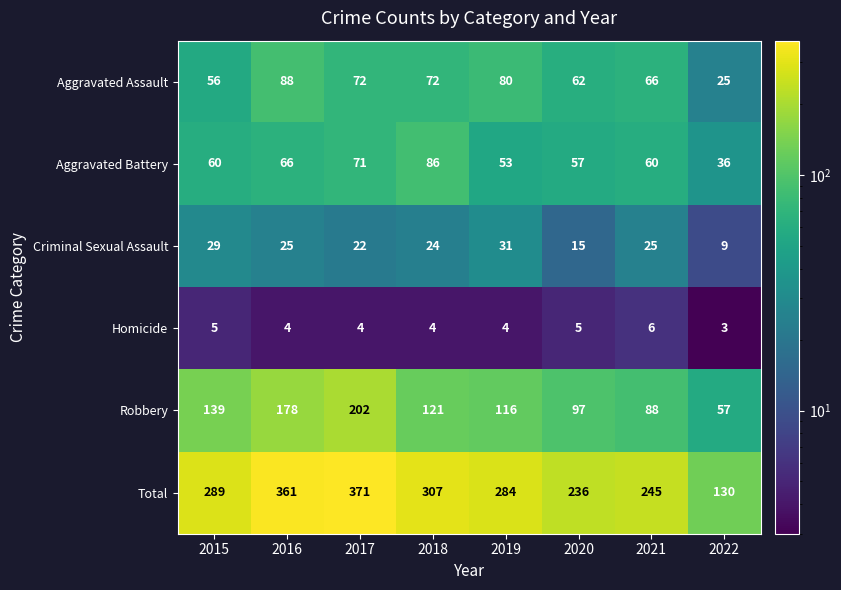

At which label is Robbery closest to 129?

2018